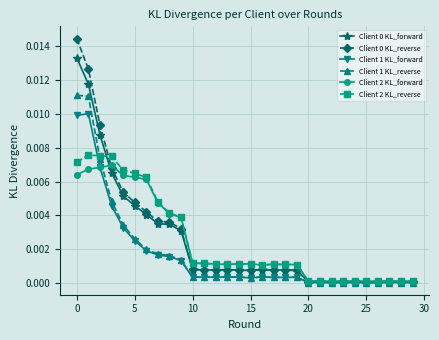

How many lines are shown in the chart?

6